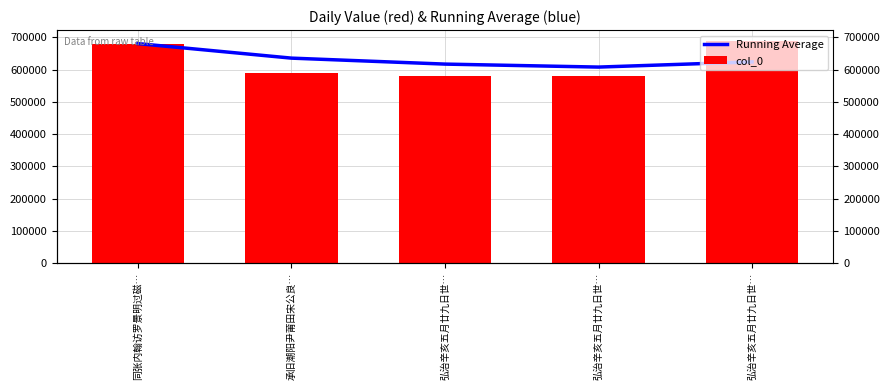

Reading right to left, list all the values displayed in this chart.

Running Average: 624061.2	607987.0	617244.0	635757.5	680844.0
col_0: 688358.0	580216.0	580217.0	590671.0	680844.0